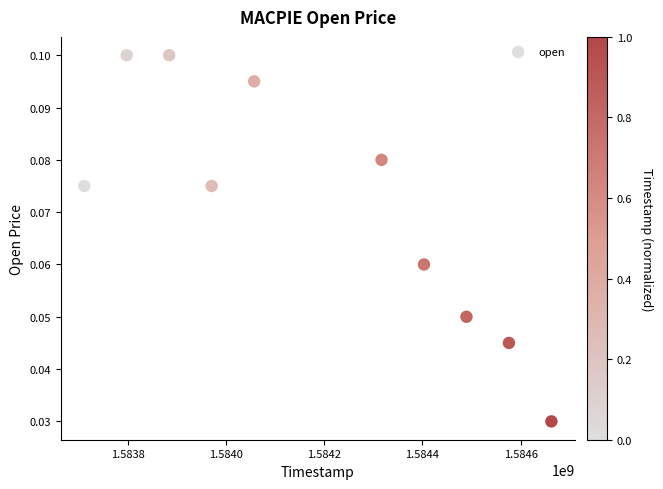

What is the average X value?

1584187200.0